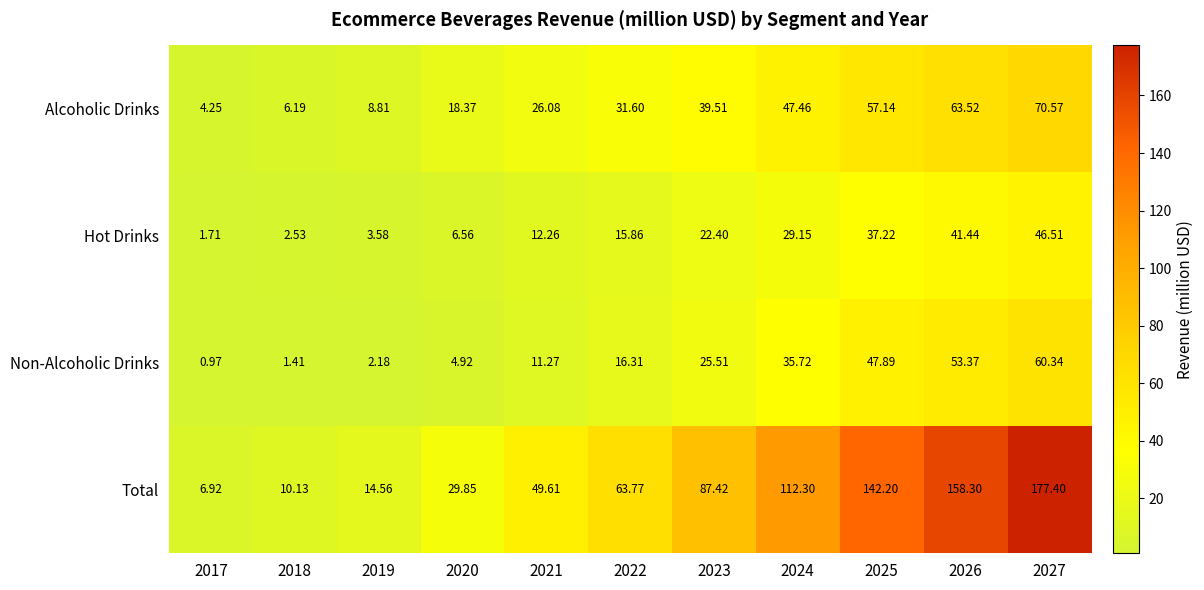

Which series has the largest range (max minus min)?

Total